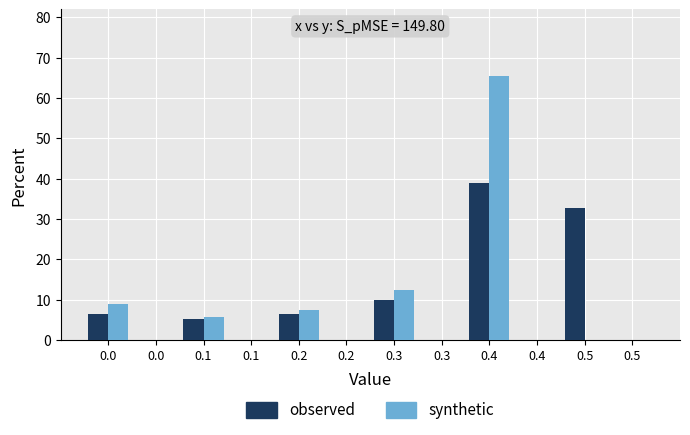

What are all the series names shown in the legend?

observed, synthetic